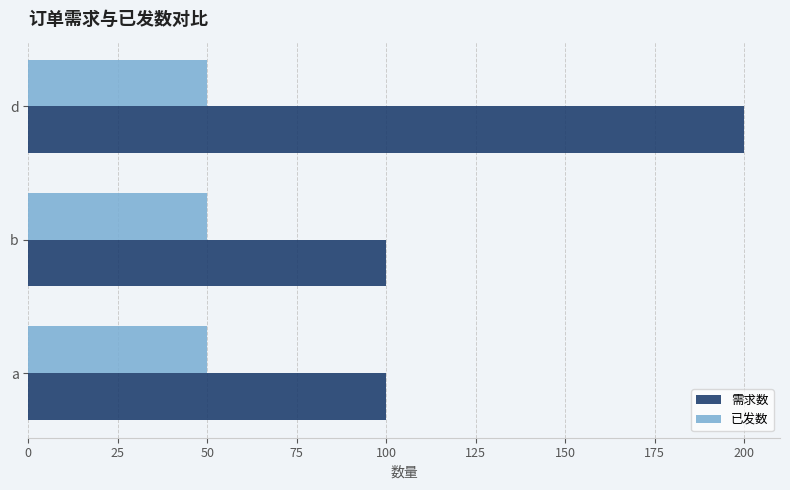

Between a and d, which series saw the biggest shift?

需求数